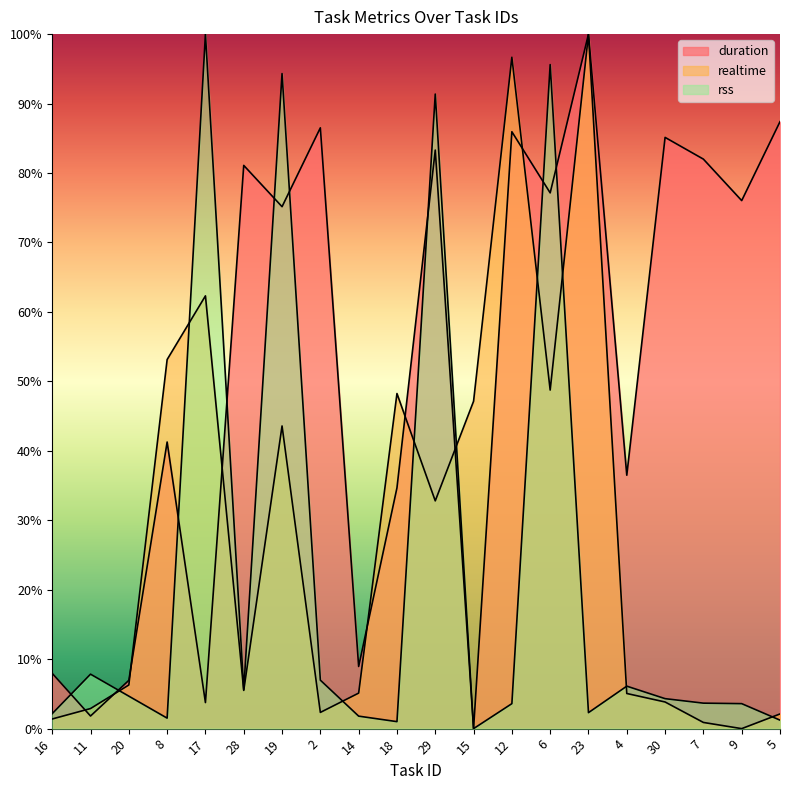

Which series ends up on top after the final intersection of realtime and duration?

duration